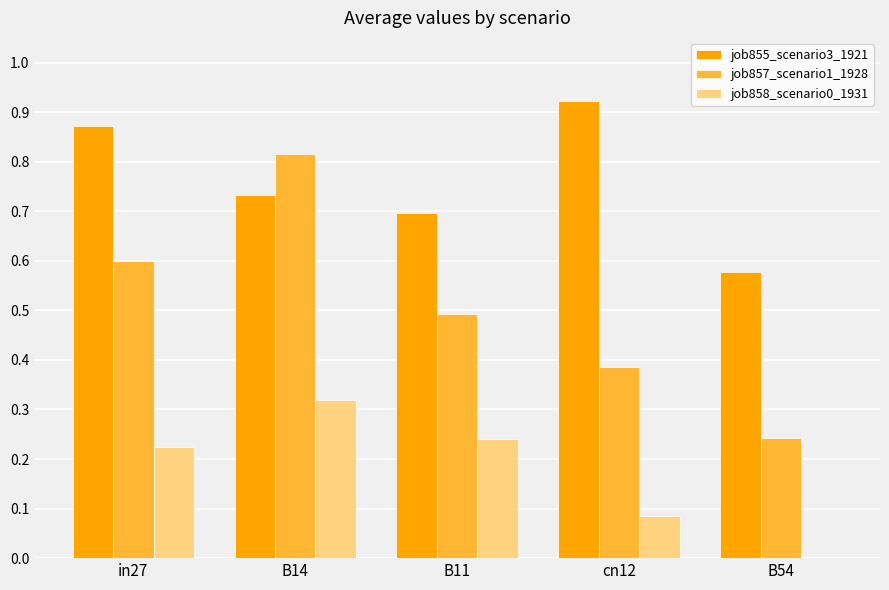

Is it true that job857_scenario1_1928 equals 0.2 at in27?

False